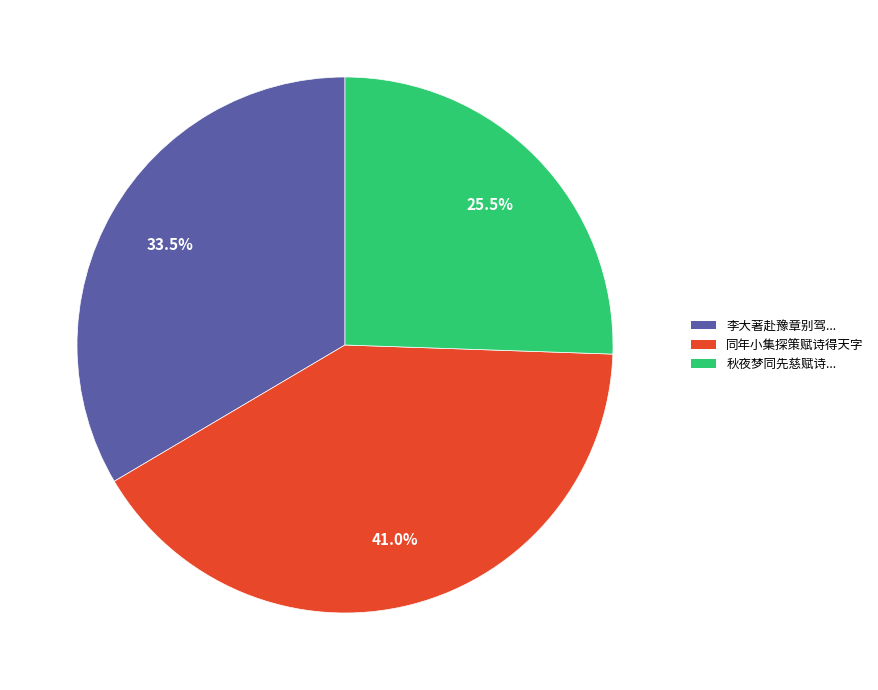

Does any single category account for the majority?

No